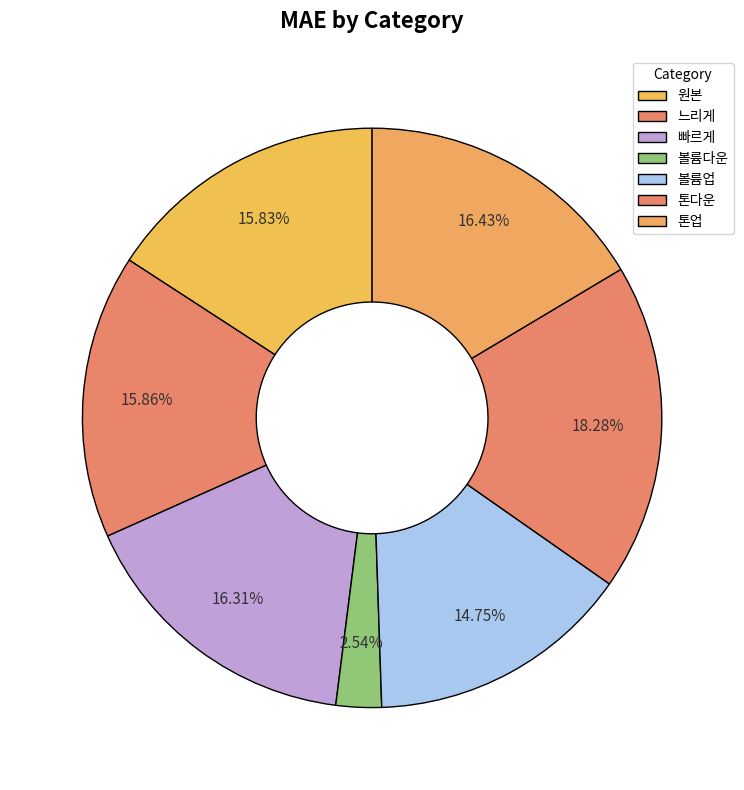

How many segments does this pie chart have?

7